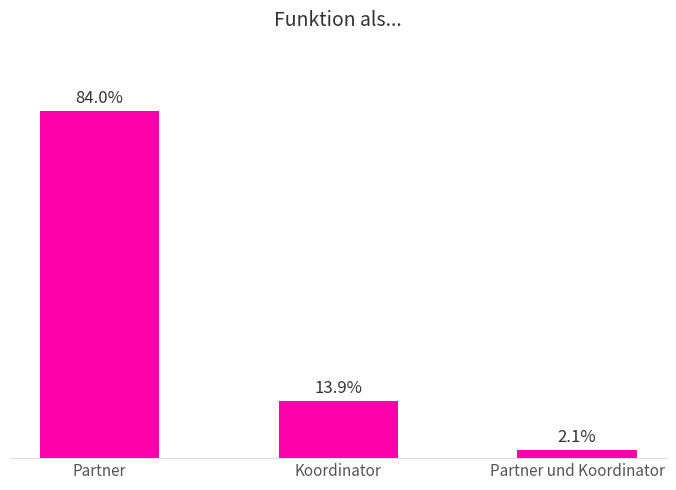

Which label corresponds to the smallest value in the chart?

Partner und Koordinator